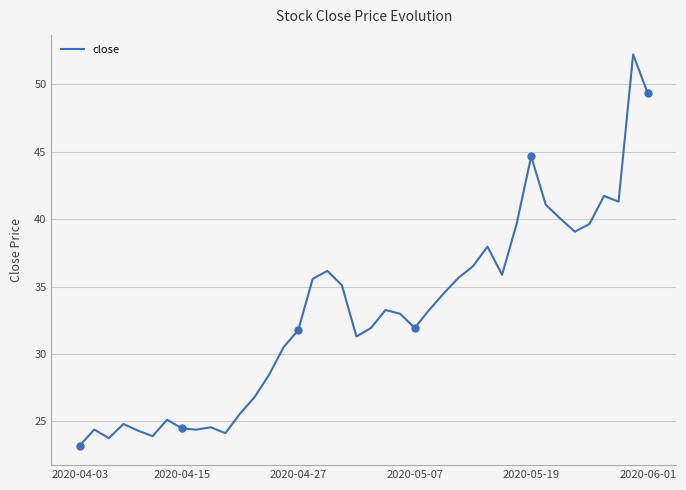

What is the maximum value for close?

52.2